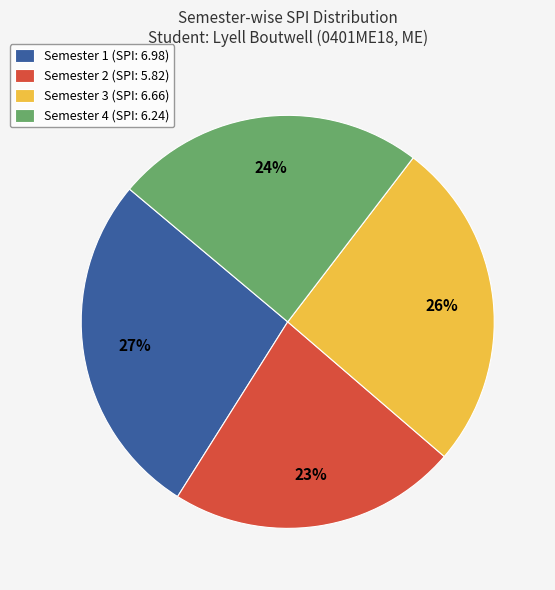

Rank the categories by value from lowest to highest.

Semester 2 (SPI: 5.82), Semester 4 (SPI: 6.24), Semester 3 (SPI: 6.66), Semester 1 (SPI: 6.98)